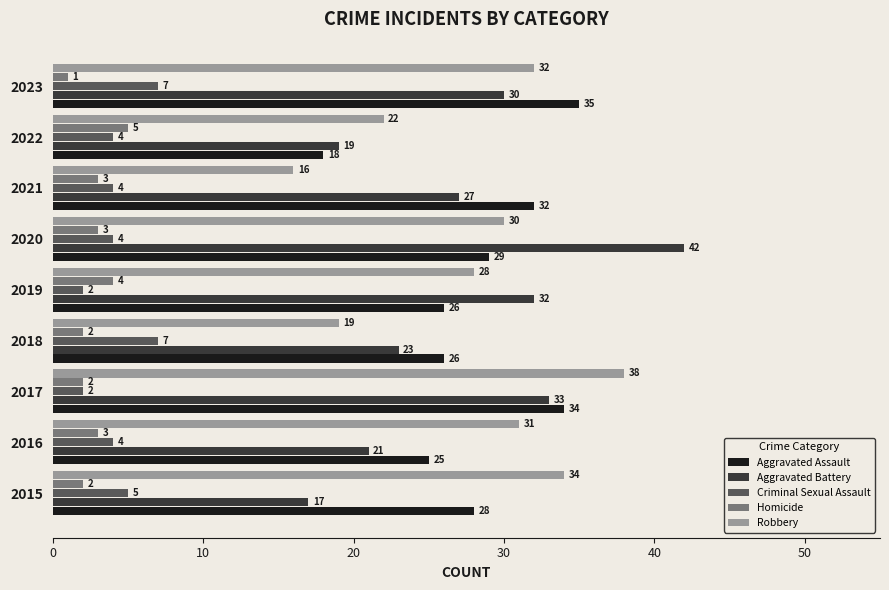

What is the sum of all Homicide values?

25